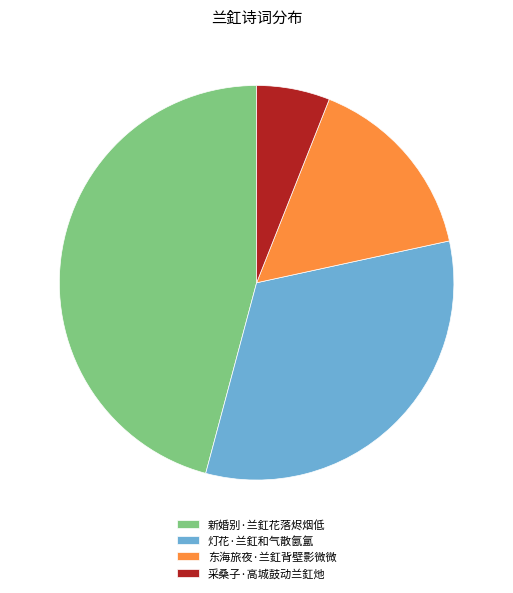

What is the smallest slice in the pie chart?

采桑子·高城鼓动兰釭灺